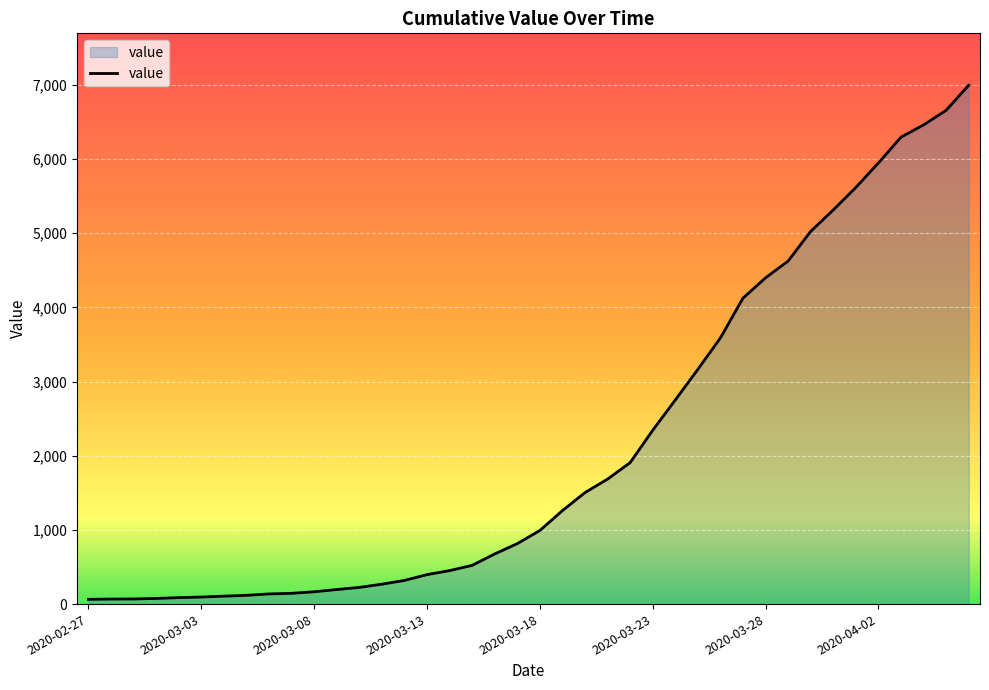

What is the greatest value displayed?

6994